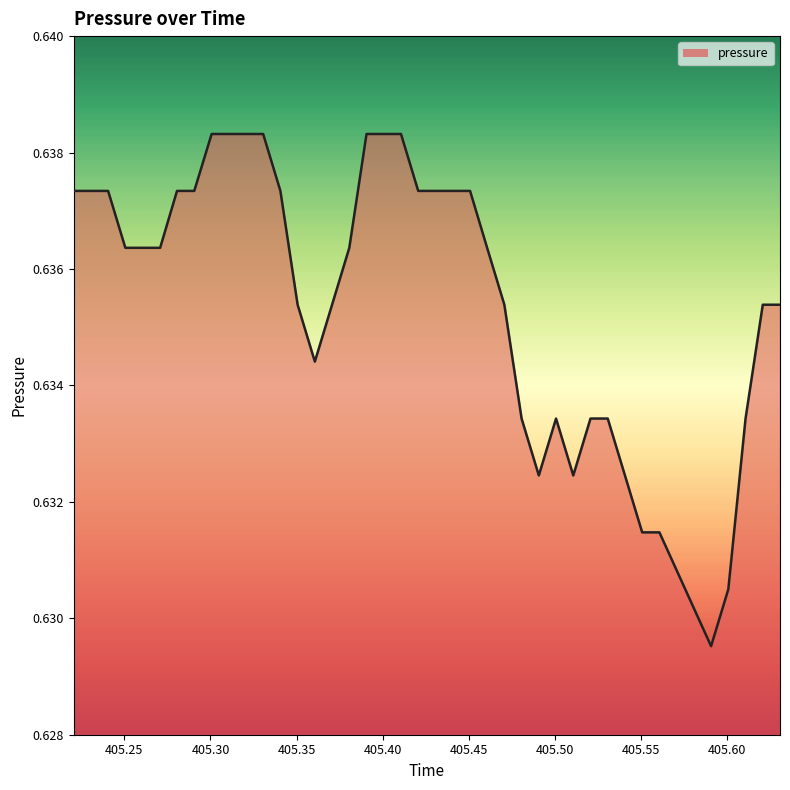

Does the chart display data point markers on the line(s)?

No